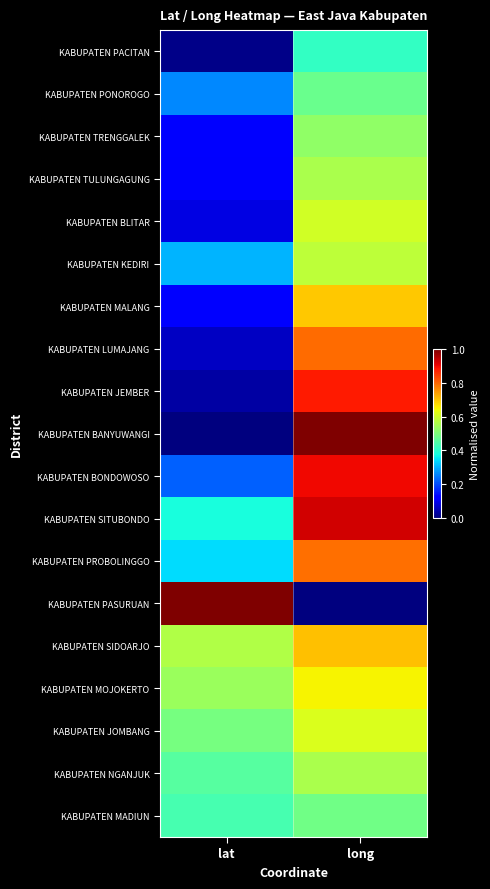

What is the total value across all series at long?

12.2